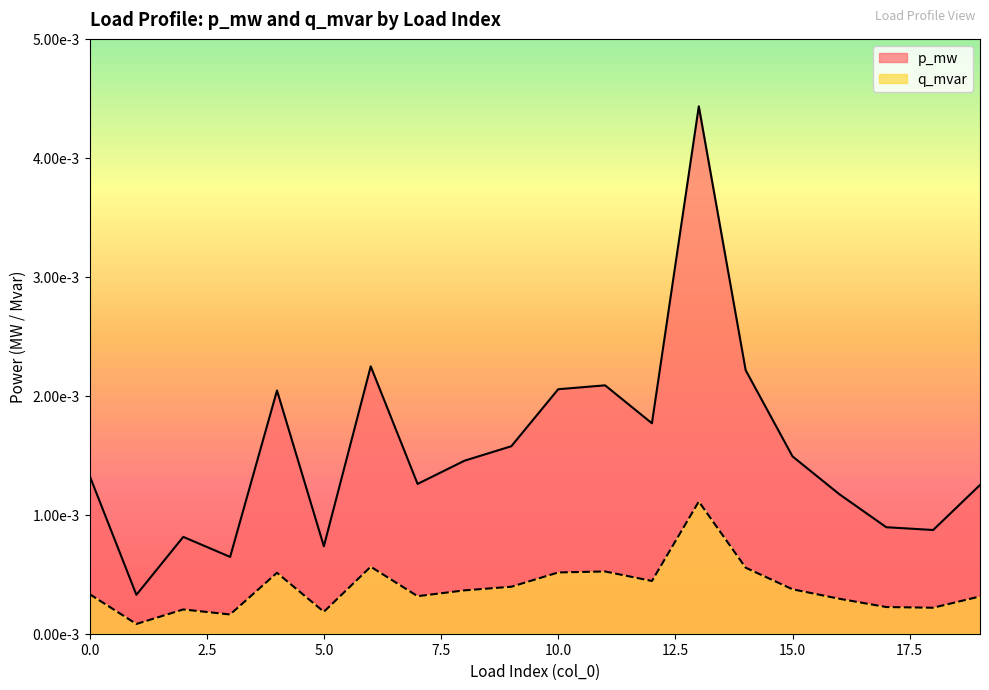

Is the value of q_mvar at 6 greater than the value of p_mw at 15?

Yes